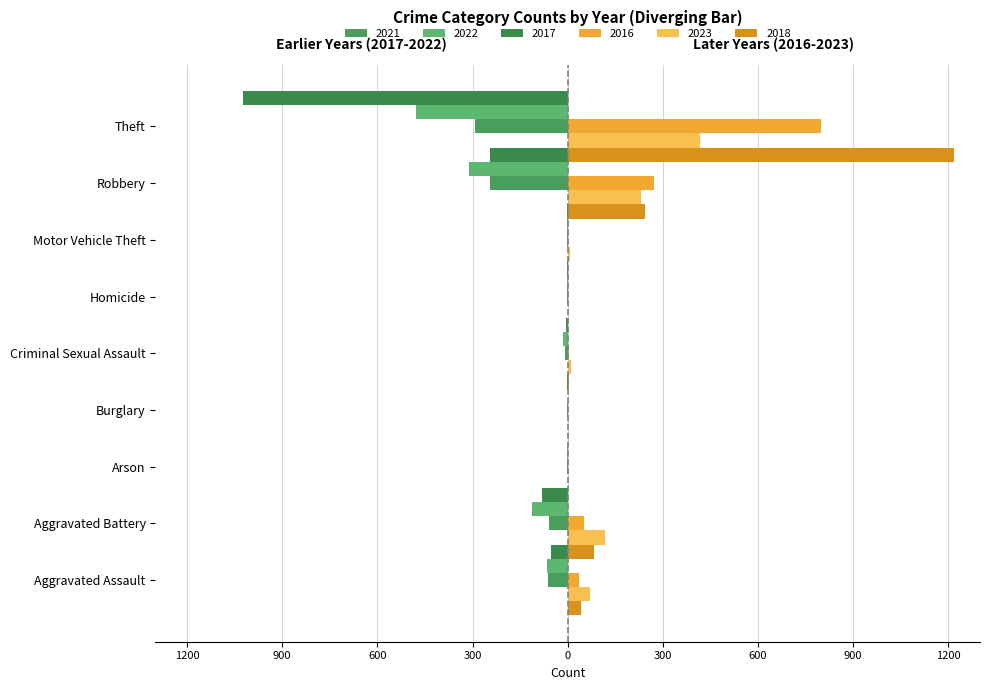

What are all the series names shown in the legend?

Left 2021, Left 2022, Left 2017, Right 2016, Right 2023, Right 2018